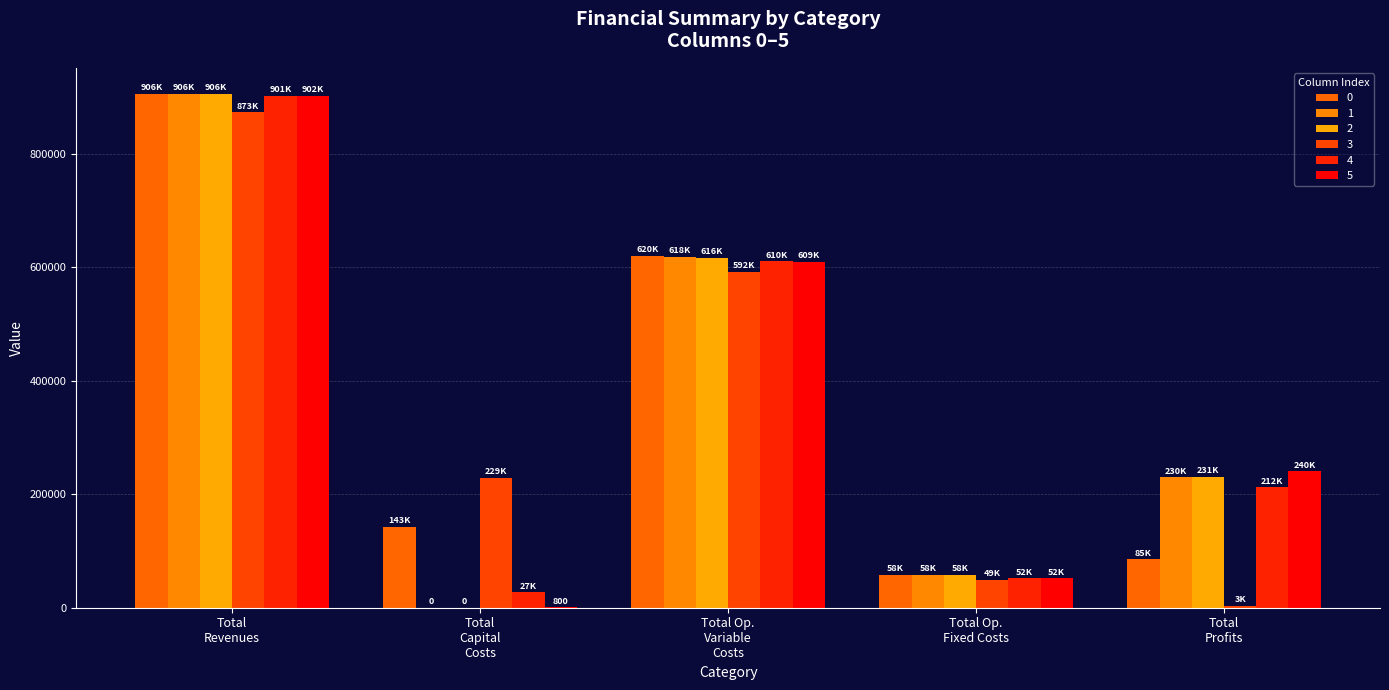

Which series has the largest total across all categories?

1